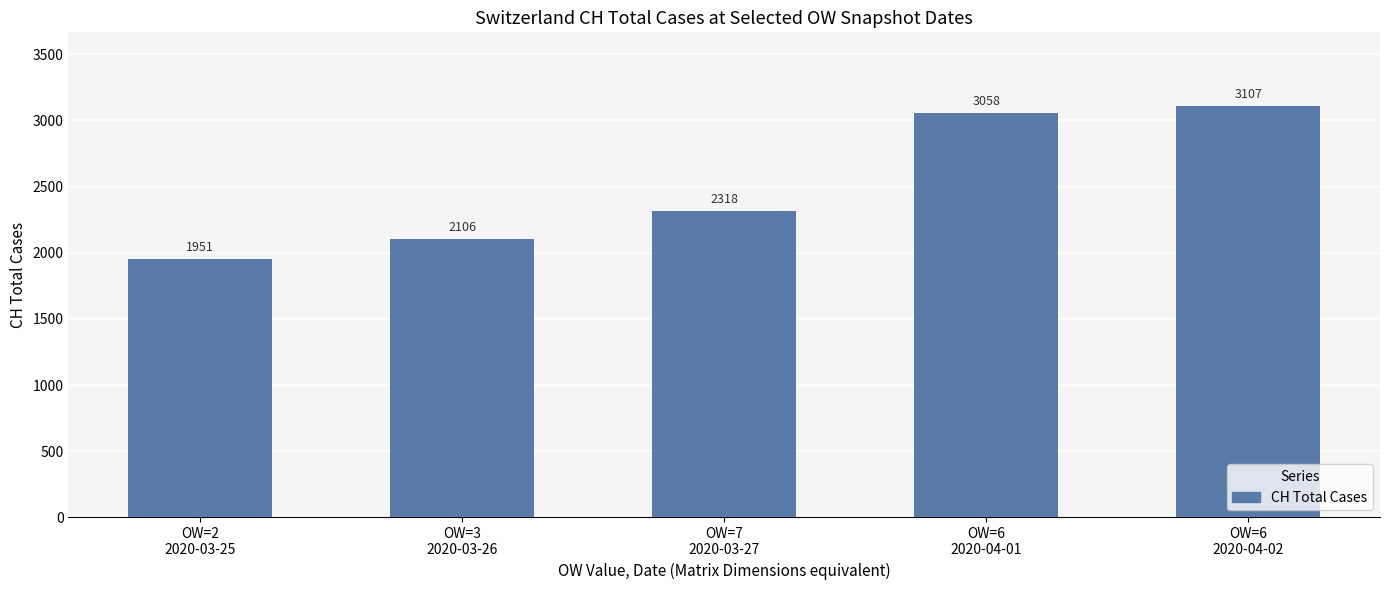

The value at OW=7
2020-03-27 is 2318. True or false?

True